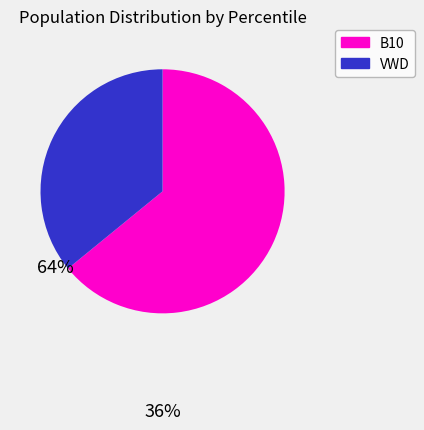

What is the smallest slice in the pie chart?

VWD